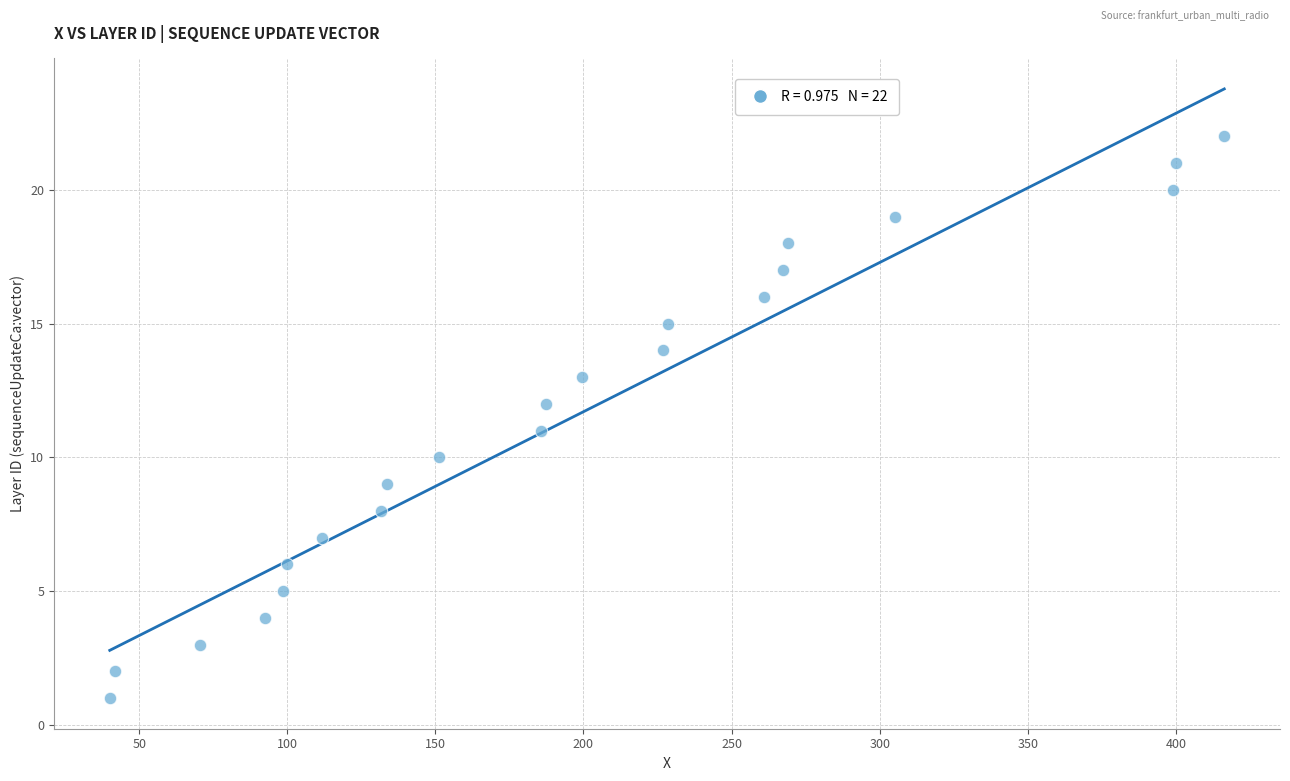

What is the range of Y values (max minus min)?

21